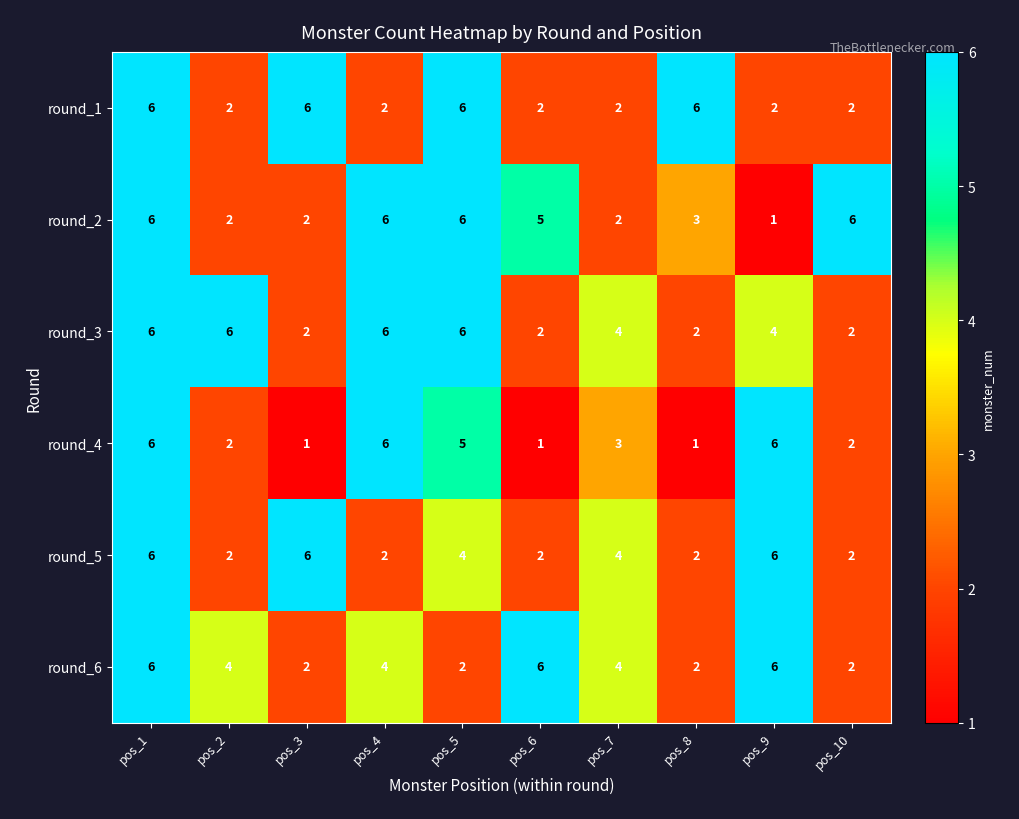

The value of round_4 at pos_5 is 3. True or false?

False